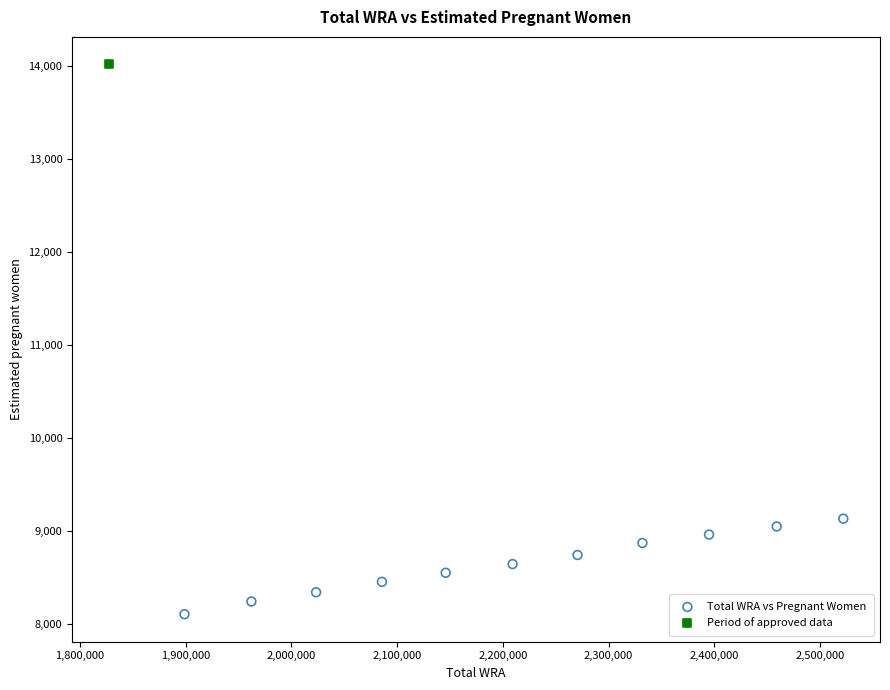

What are all the series names shown in the legend?

Total WRA vs Pregnant Women, Period of approved data